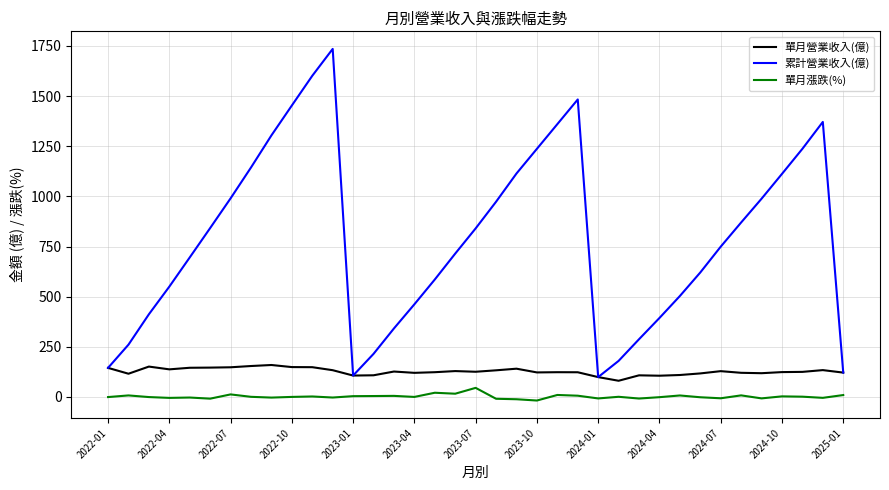

Rank the series by their average value, from lowest to highest.

單月漲跌(%), 單月營業收入(億), 累計營業收入(億)